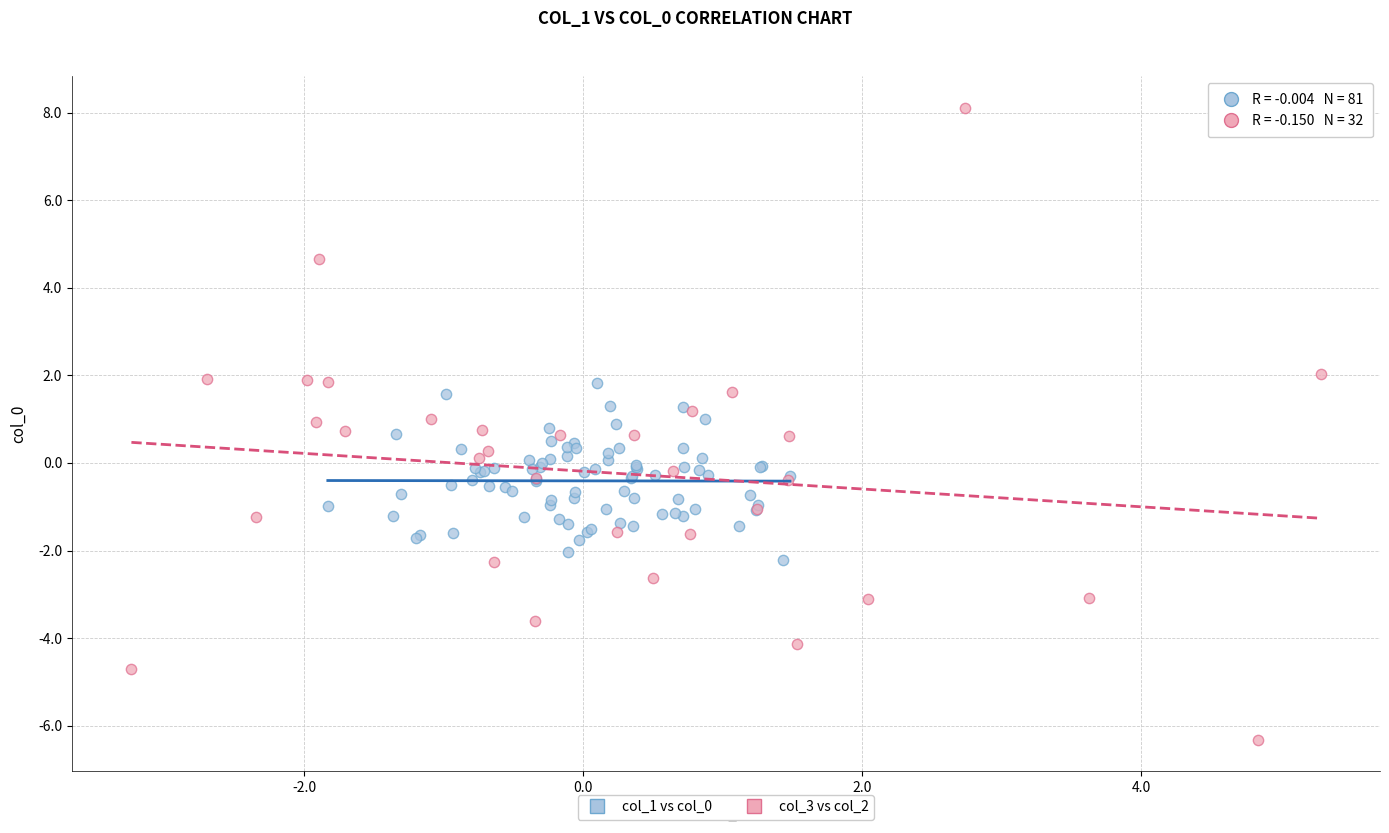

Which series has the widest spread of Y values?

col_3 vs col_2